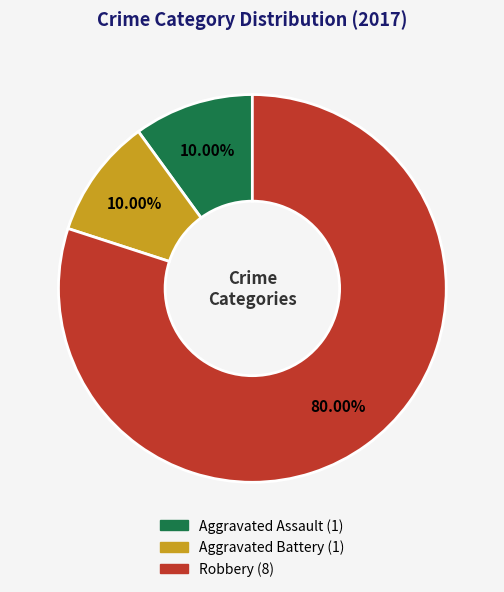

Is it true that Aggravated Assault is 10% of the pie?

True